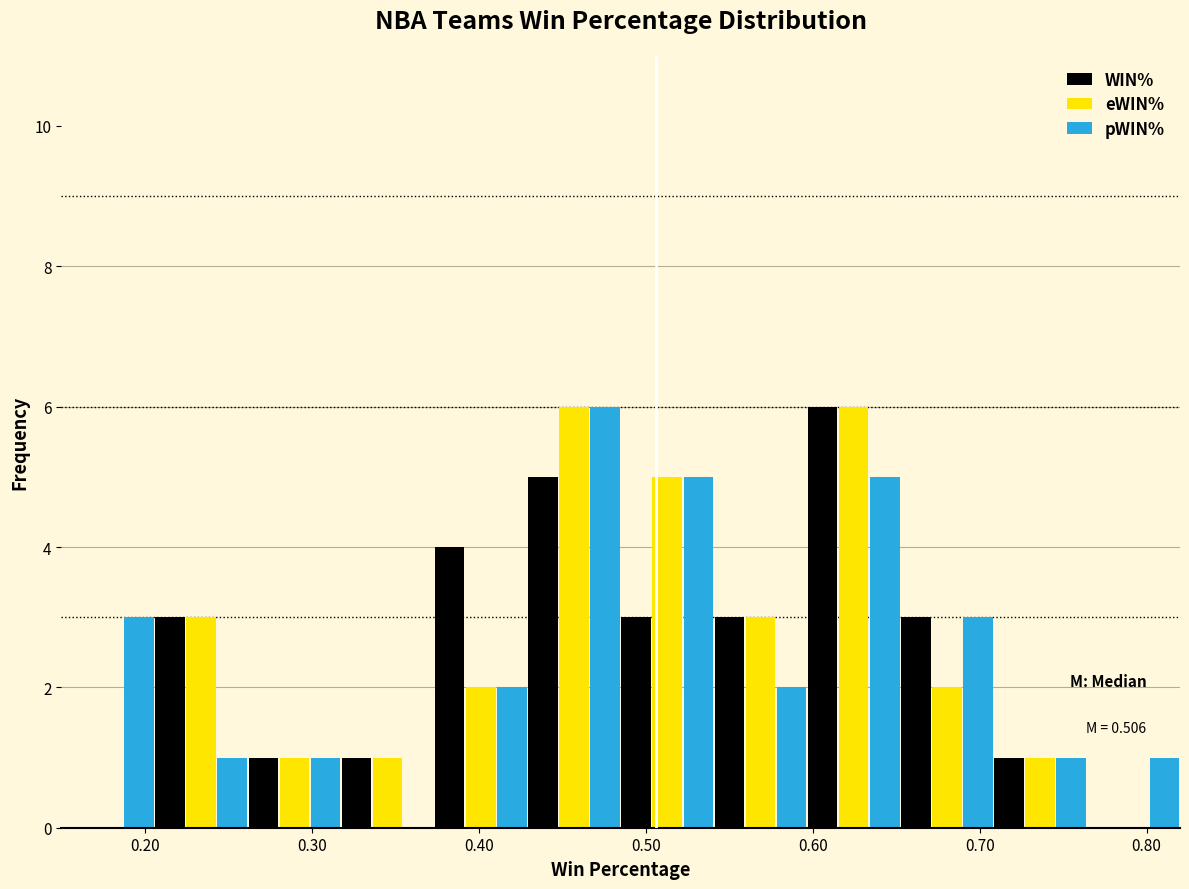

In the WIN% series, which range on the x-axis has the tallest bar?

0.60 to 0.65